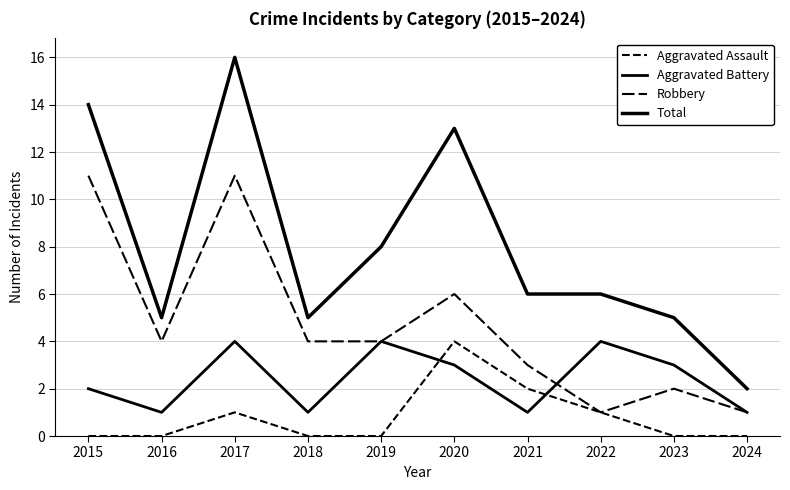

True or false: Aggravated Battery has a value of 1 at 2016.

True